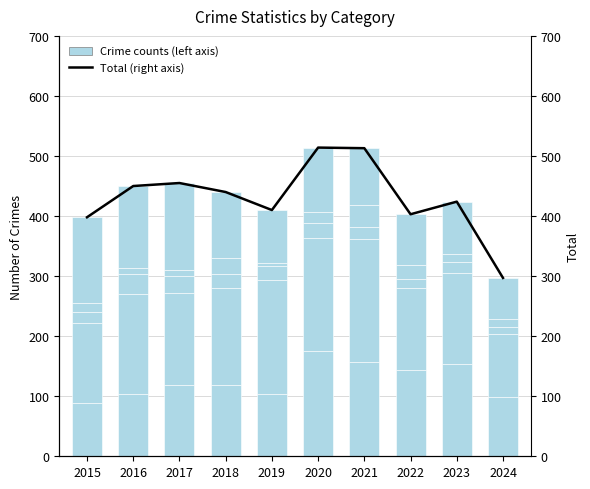

What is the highest value of the Total (right axis) series?

514